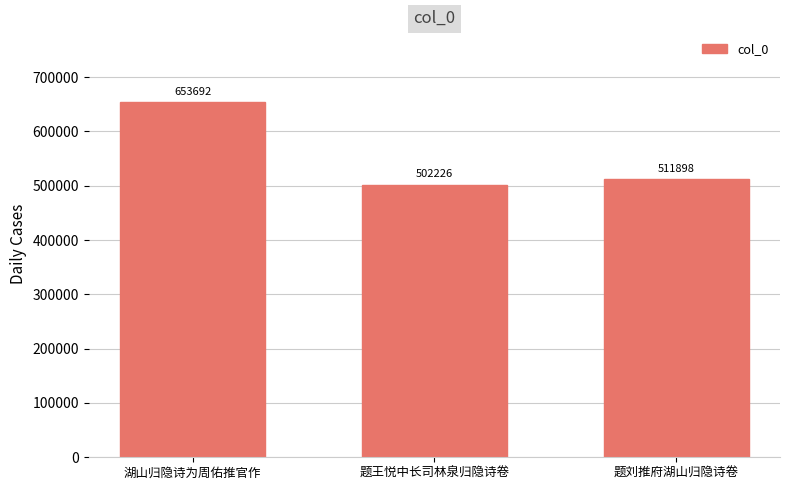

Which label corresponds to the smallest value in the chart?

题王悦中长司林泉归隐诗卷